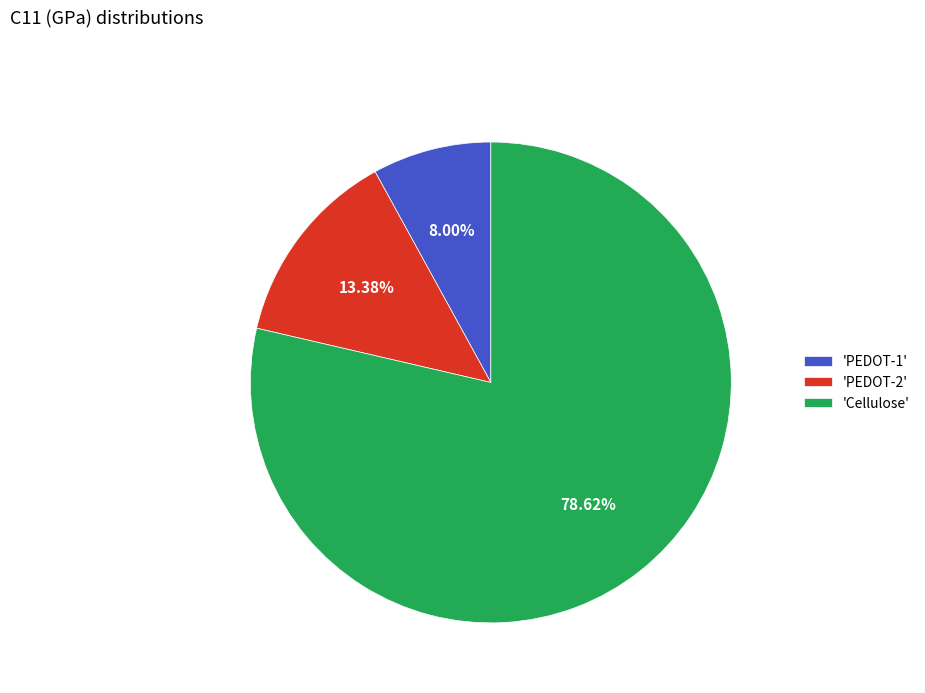

Rank the categories by value from lowest to highest.

'PEDOT-1', 'PEDOT-2', 'Cellulose'